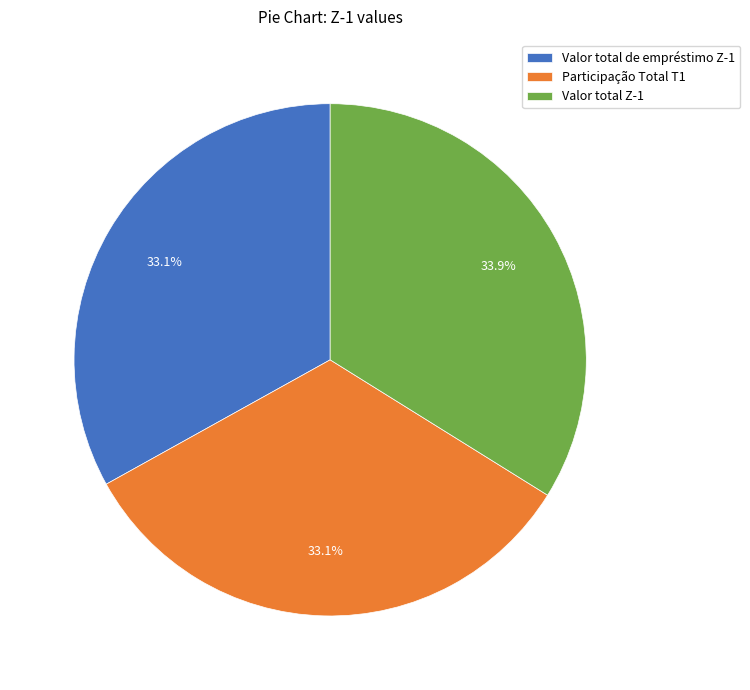

To the nearest percent, what percentage of the pie is Valor total Z-1?

34%